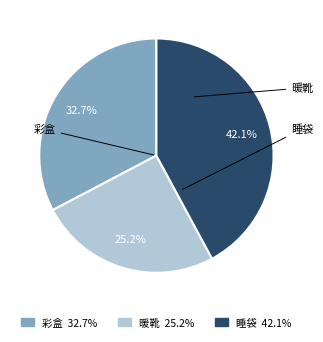

Rank the categories by value from highest to lowest.

睡袋, 彩盒, 暖靴